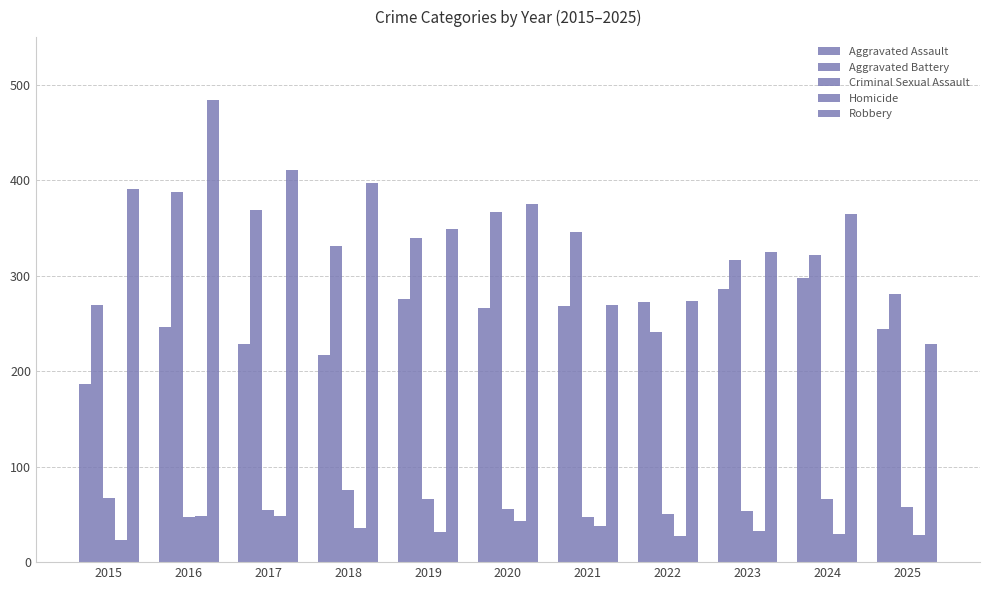

At which label is Aggravated Assault closest to 242?

2025